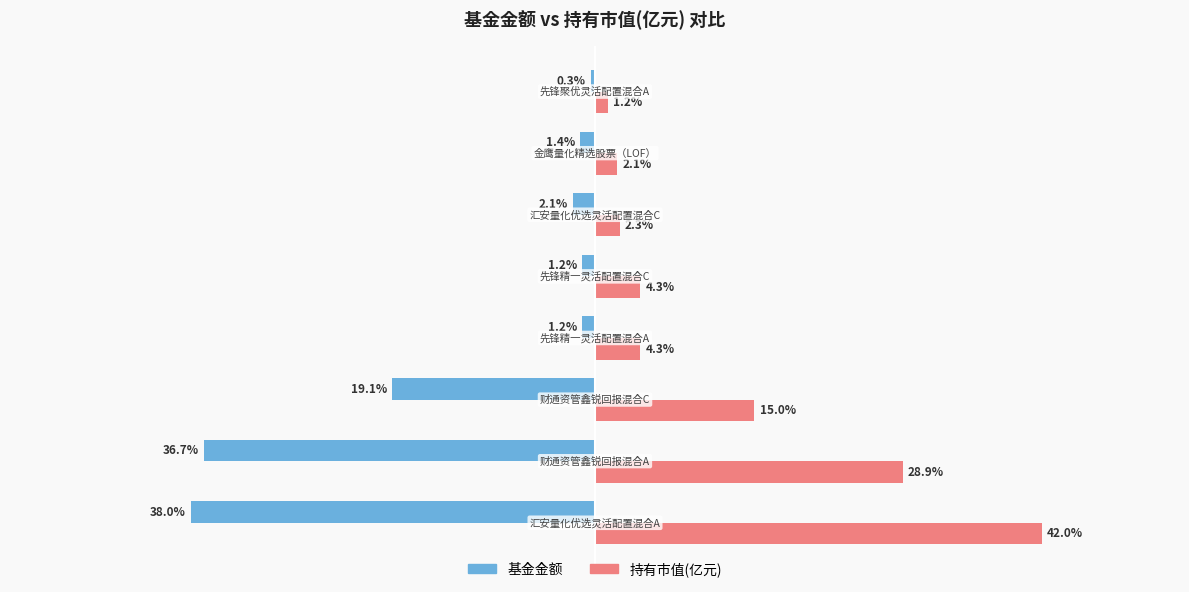

What are all the series names shown in the legend?

基金金额, 持有市值(亿元)